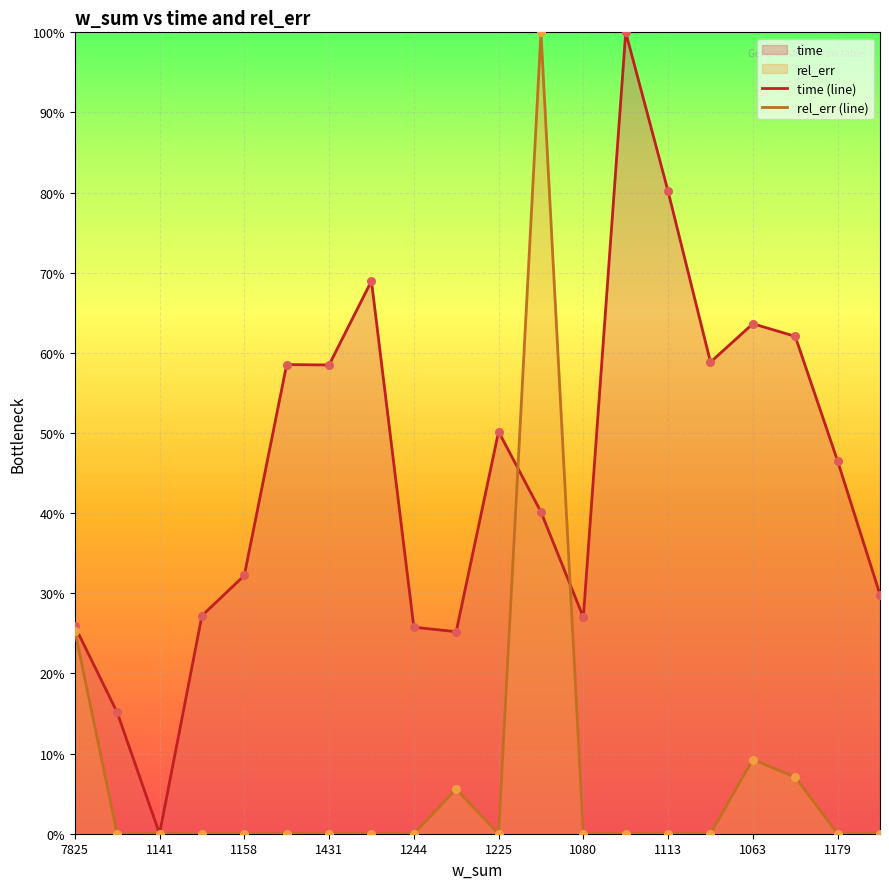

At how many categories does at least one series exceed 0?

19